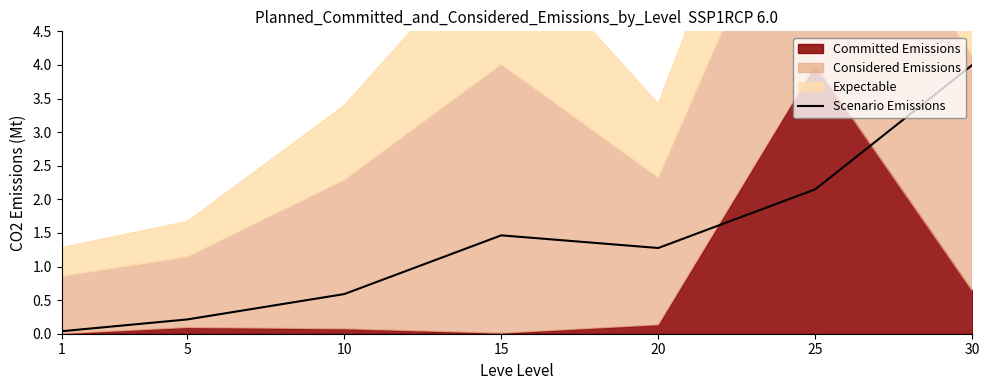

The chart shows a value of 0.6 at 10. True or false?

True